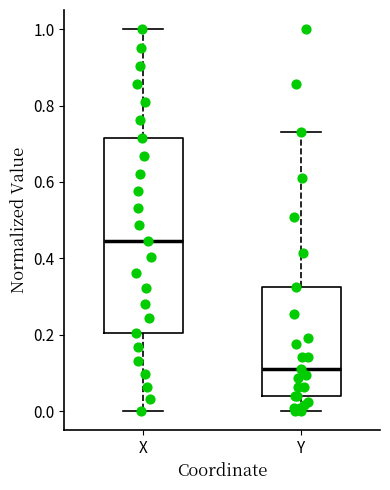

Where does the lower whisker of the box for Y end on the y-axis? The values are not printed on the chart, so give them approximately, as read against the axis.

0.00